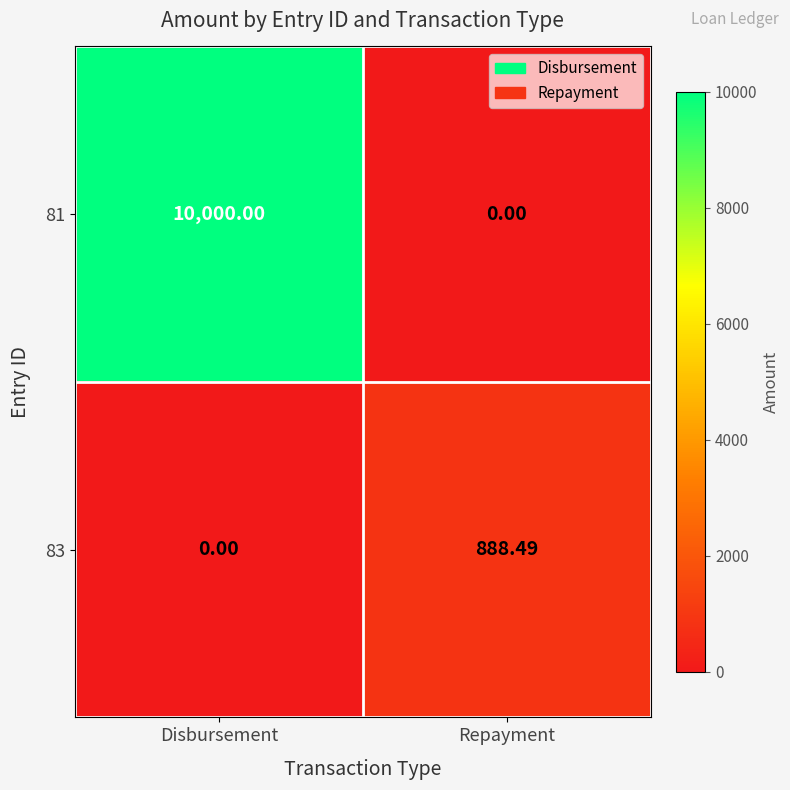

At which label does 81 reach its minimum?

Repayment